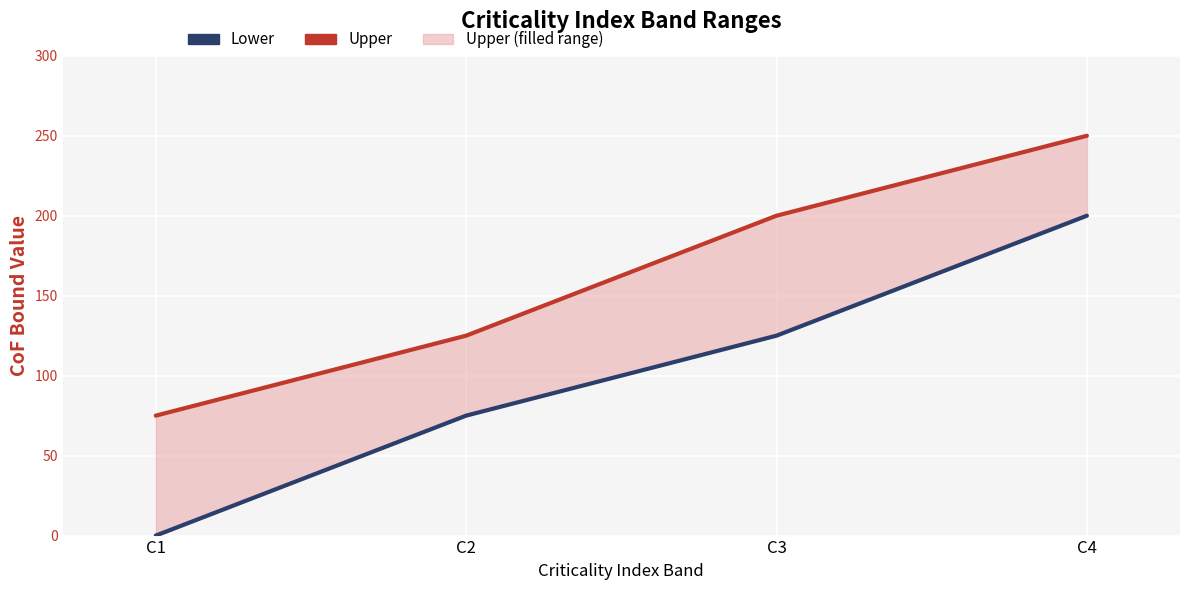

At which label does Lower reach its minimum?

C1